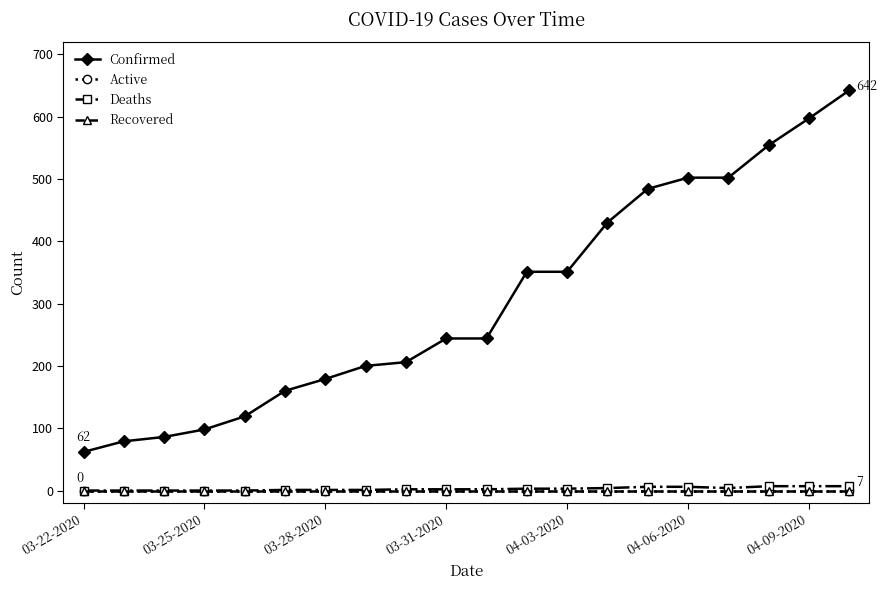

At which category is the sum across all series the highest?

19